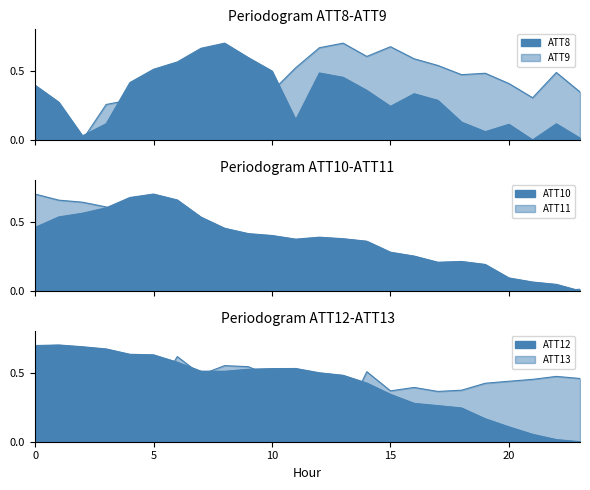

What is the average value of the ATT12 series?

0.4